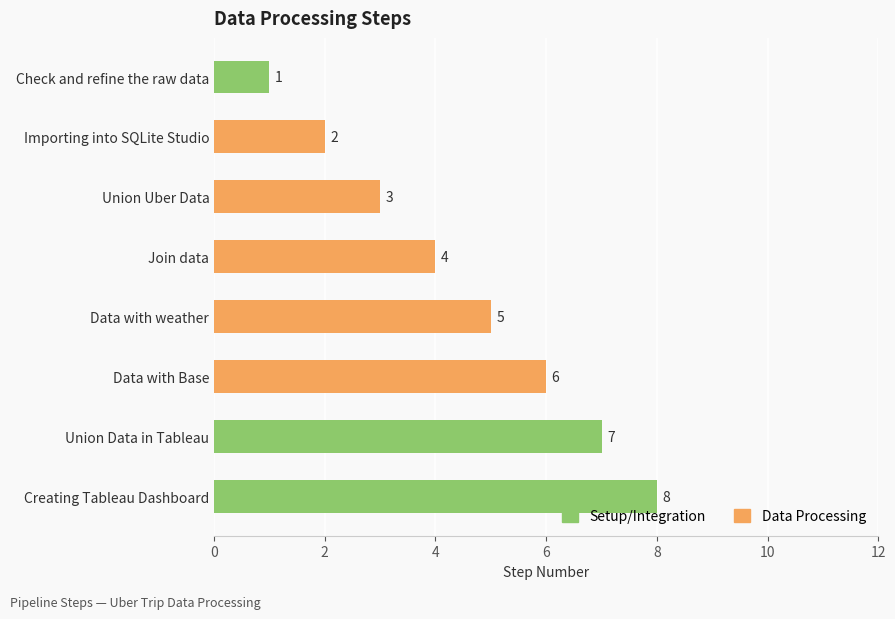

What is the label of the 6th bar from the bottom?

Union Uber Data